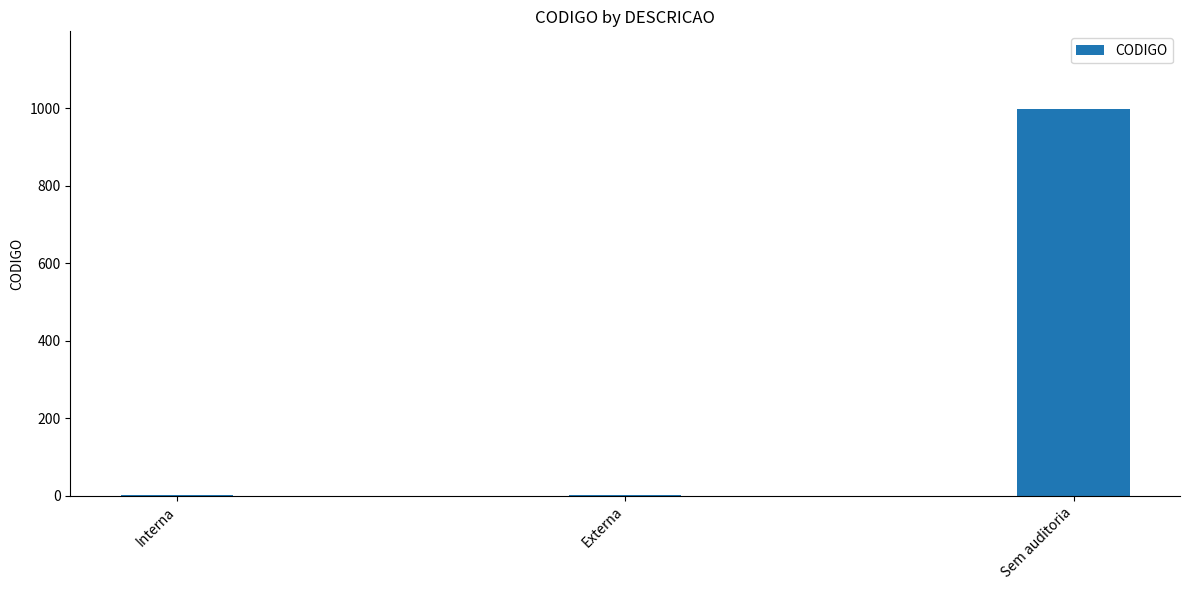

Is it true that the value at Sem auditoria is 671?

False